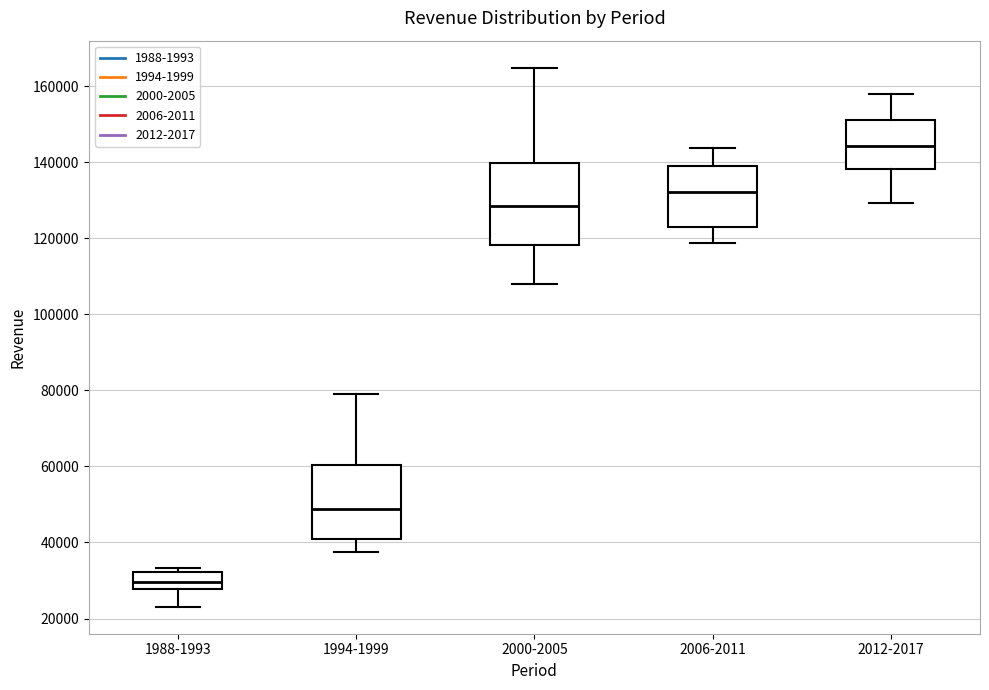

Reading left to right, transcribe this box plot: for each box, give where its median line is, the range the box spans, and where its two whiskers end, as read against the y-axis. The values are not printed on the chart, so give them approximately, as read against the axis.

1988-1993: median 30000, box 28000 to 32000, whiskers 24000 to 34000
1994-1999: median 48000, box 40000 to 60000, whiskers 38000 to 80000
2000-2005: median 128000, box 118000 to 140000, whiskers 108000 to 164000
2006-2011: median 132000, box 124000 to 140000, whiskers 118000 to 144000
2012-2017: median 144000, box 138000 to 152000, whiskers 130000 to 158000